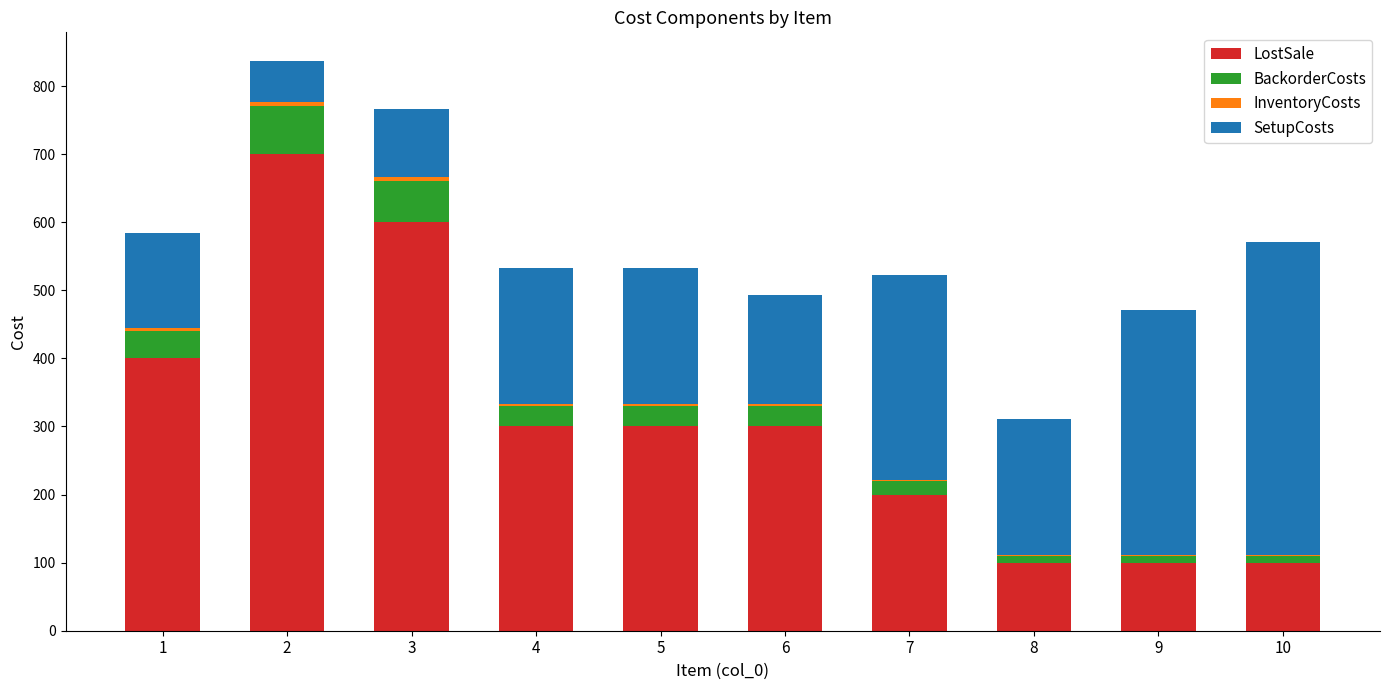

What is the sum of all LostSale values?

3100